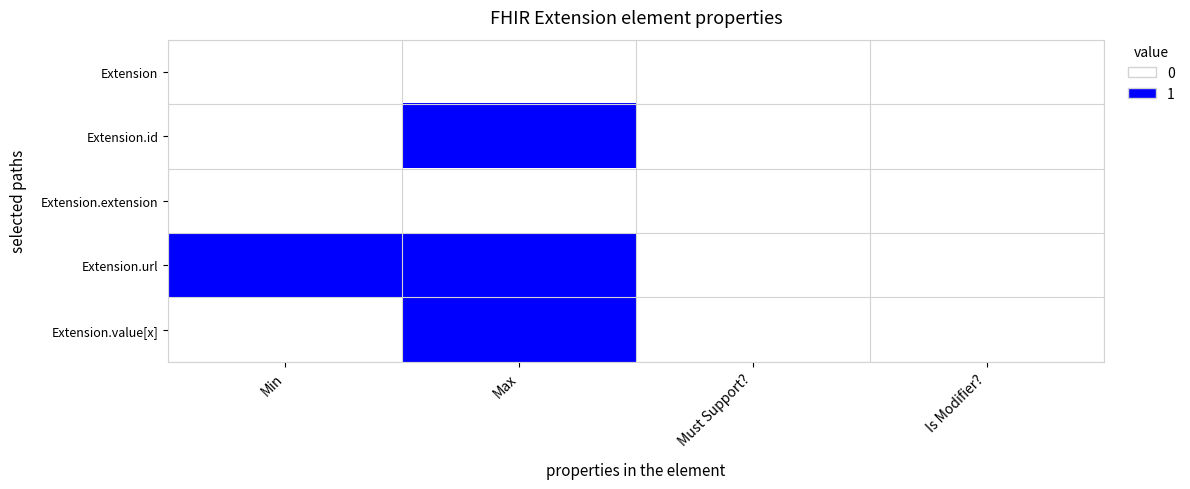

How many categories are shown in the chart?

4